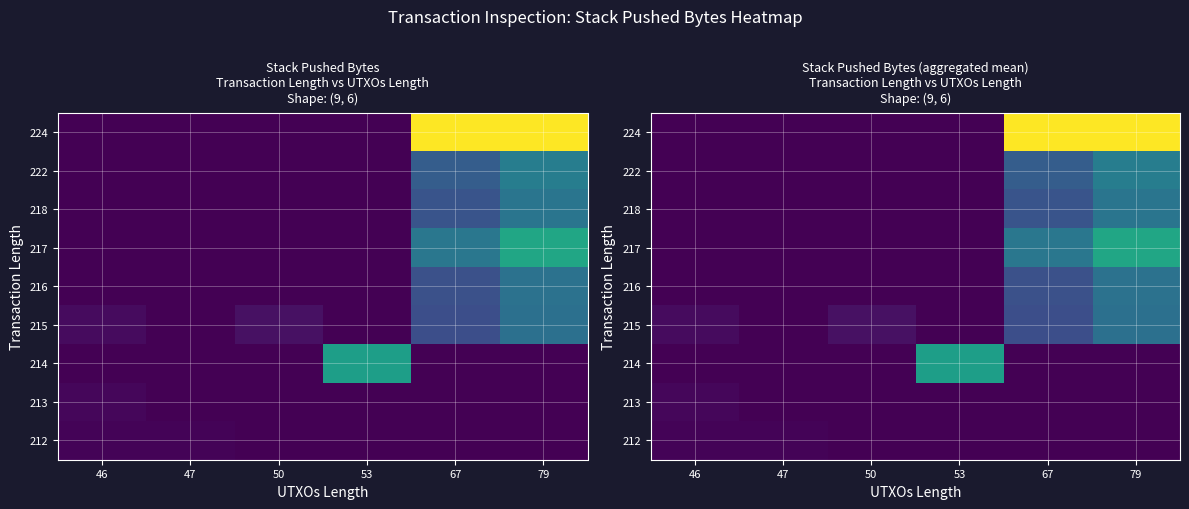

Count the 216 values in the range 0 to 46.

5